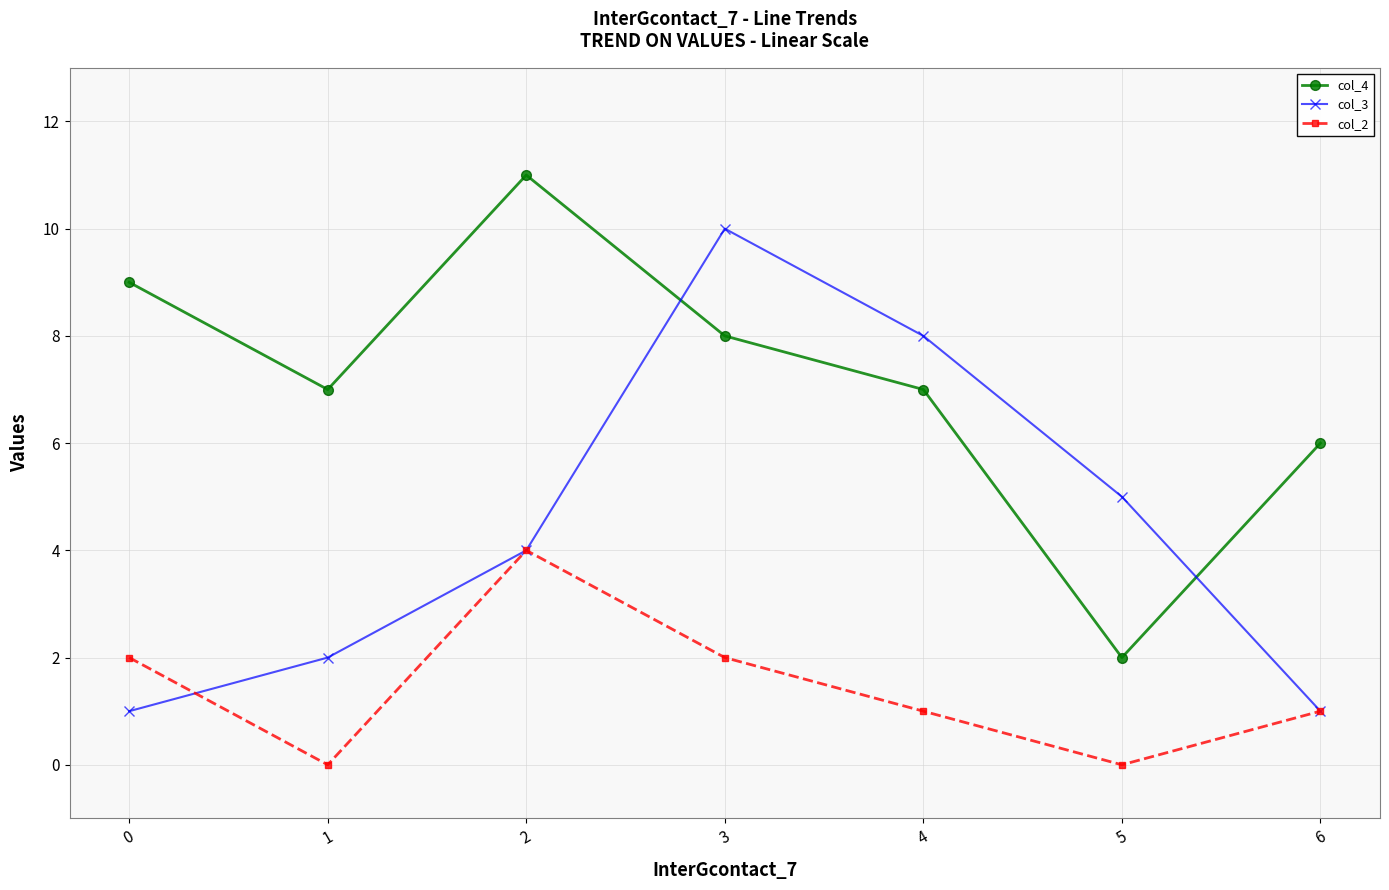

Reading left to right, transcribe all the data shown in this chart.

col_4: 9	7	11	8	7	2	6
col_3: 1	2	4	10	8	5	1
col_2: 2	0	4	2	1	0	1